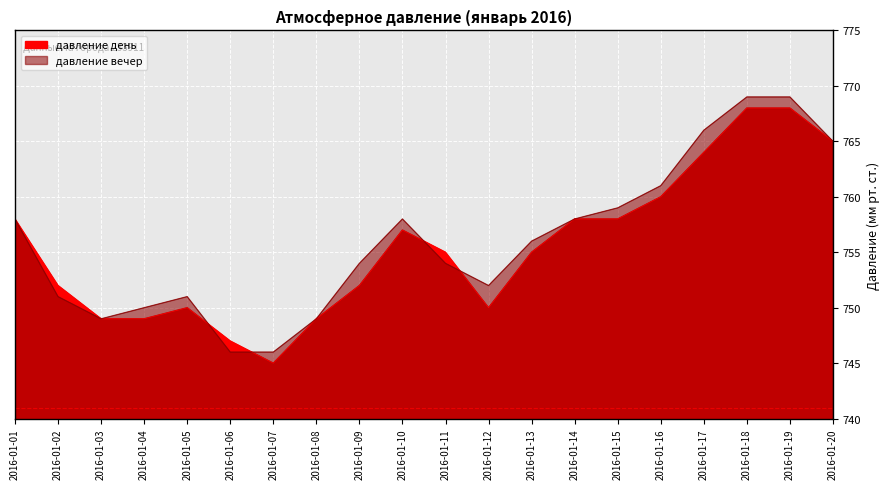

Which series has the largest range (max minus min)?

давление вечер